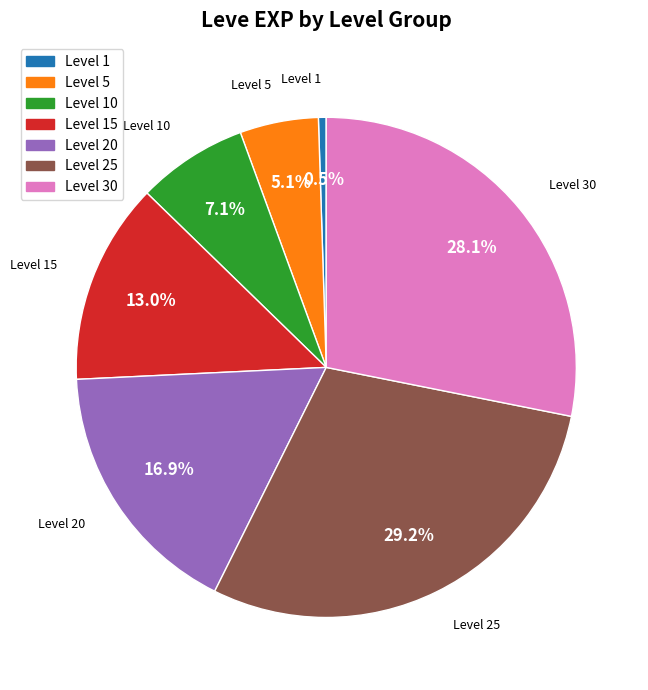

Is there any slice that represents more than half of the pie?

No